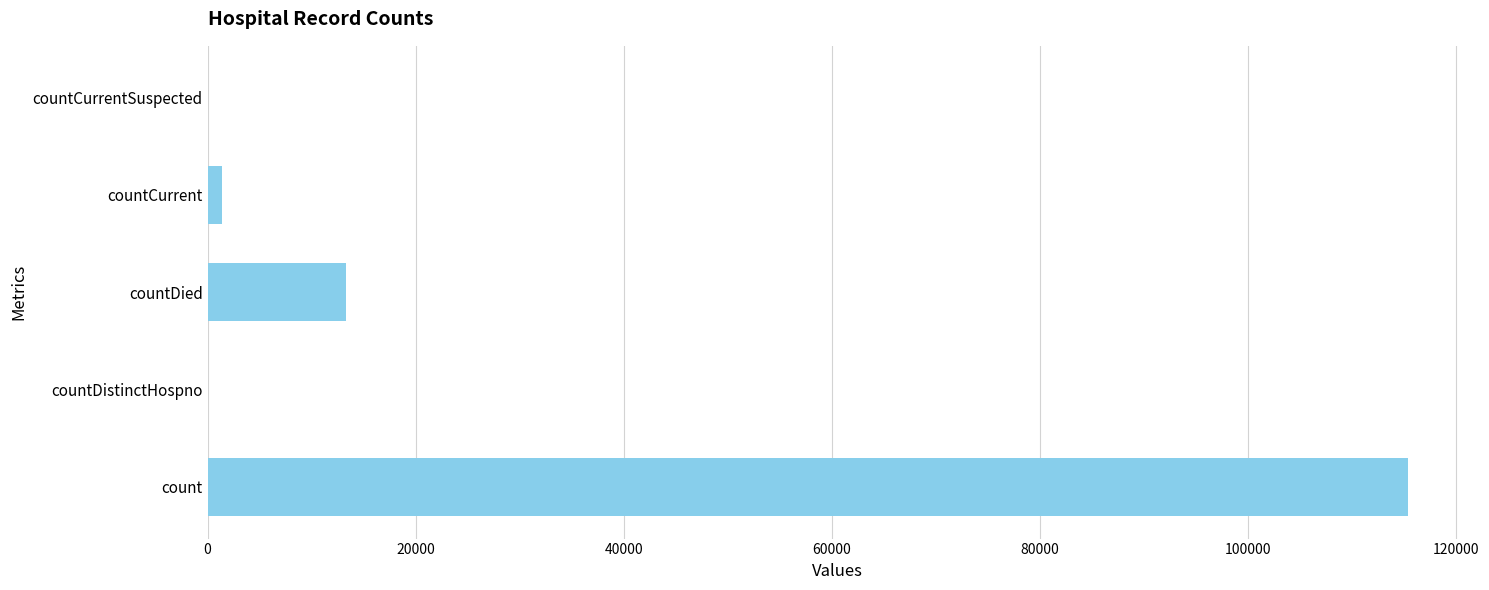

Count the number of categories in the chart.

5